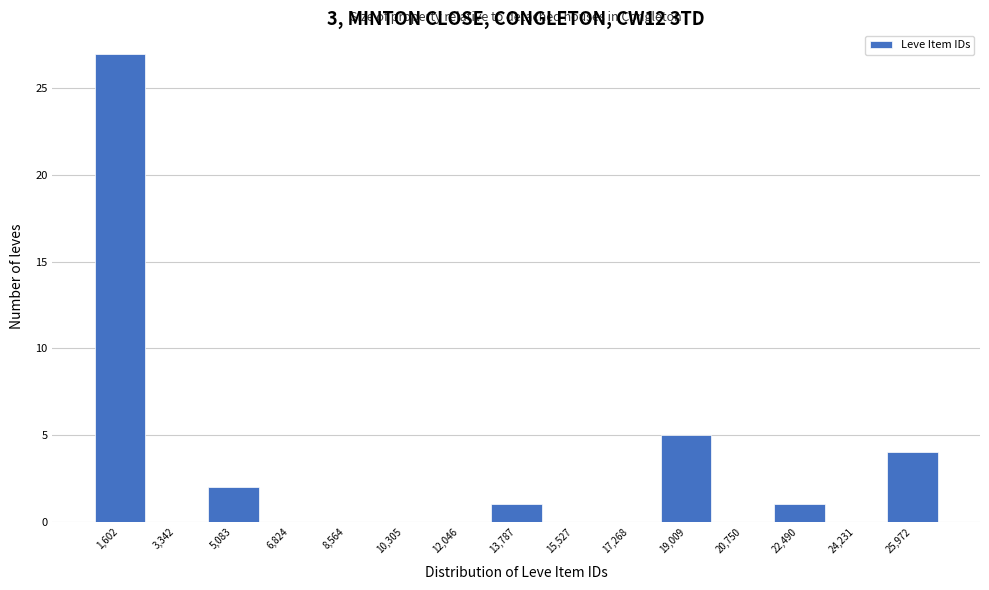

Reading left to right, list all the values displayed in this chart.

1,602=27	3,342=0	5,083=2	6,824=0	8,564=0	10,305=0	12,046=0	13,787=1	15,527=0	17,268=0	19,009=5	20,750=0	22,490=1	24,231=0	25,972=4